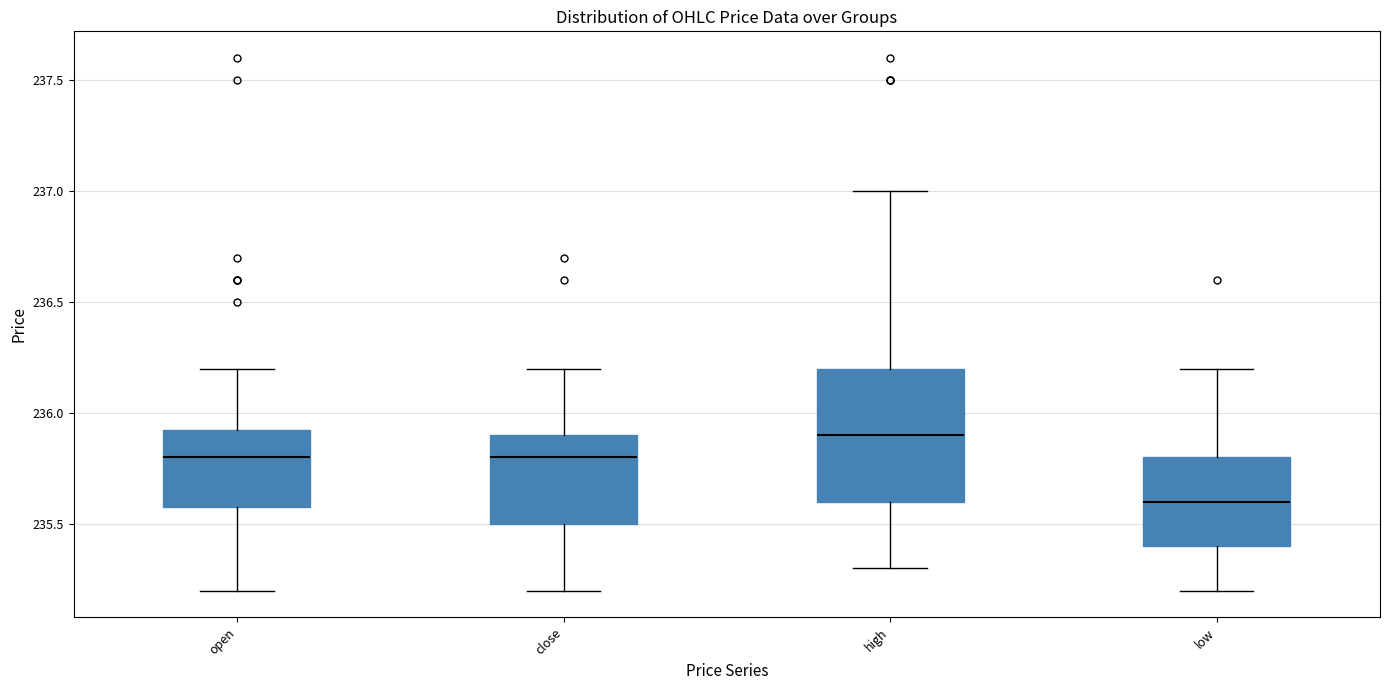

Which box's median line is the highest?

high